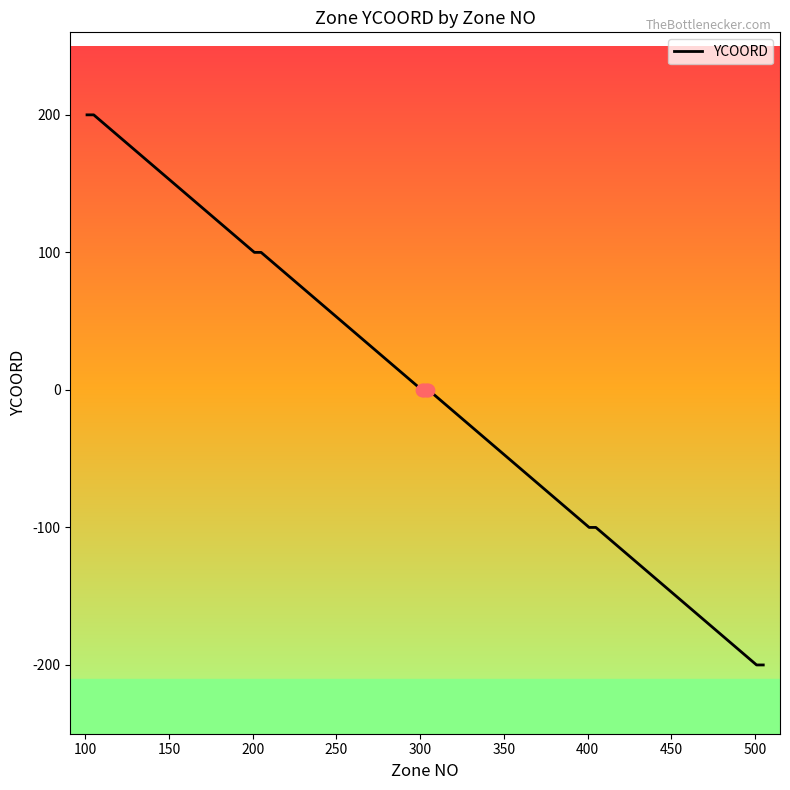

What is the greatest value displayed?

200